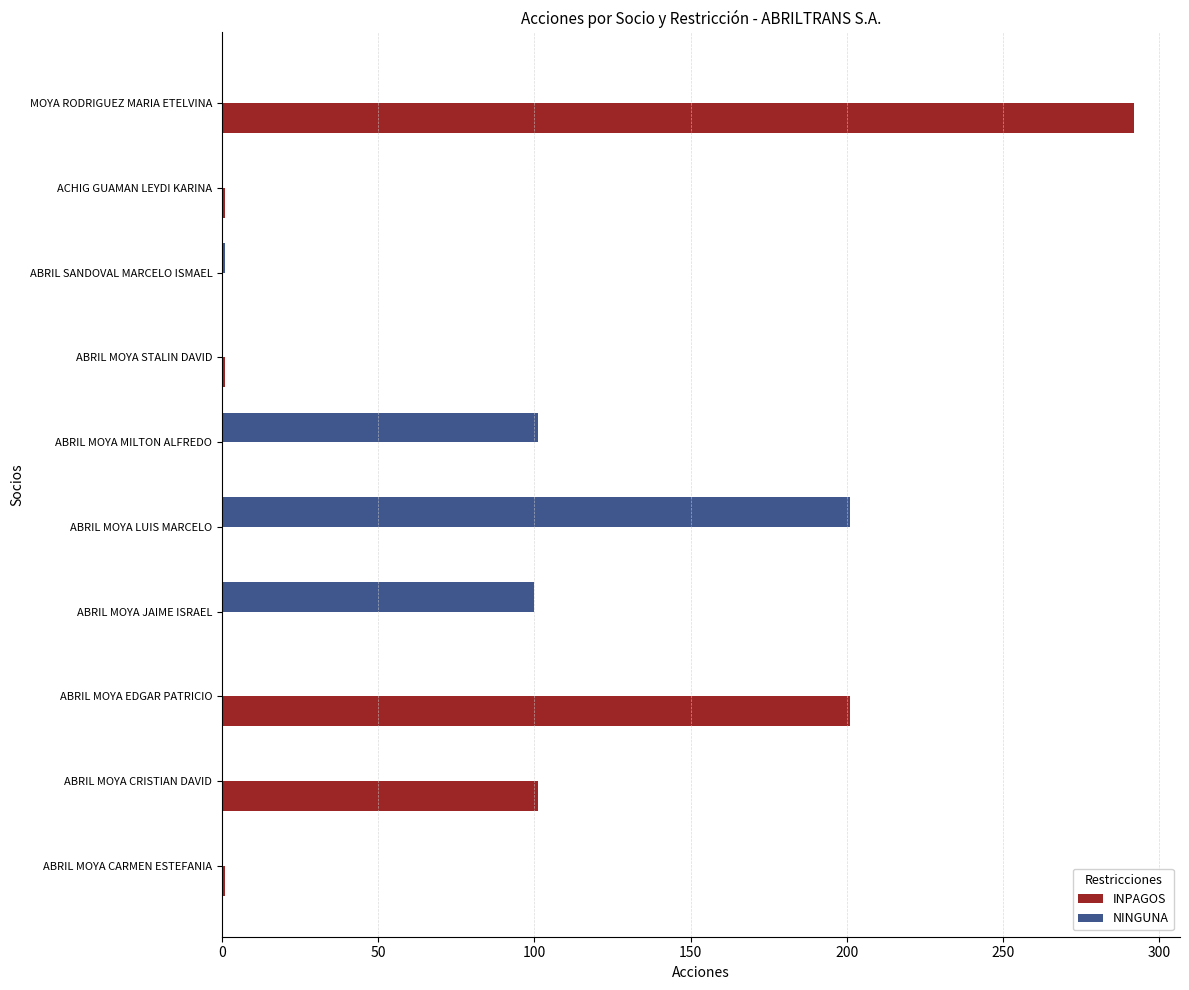

The value of NINGUNA at MOYA RODRIGUEZ MARIA ETELVINA is 0. True or false?

True